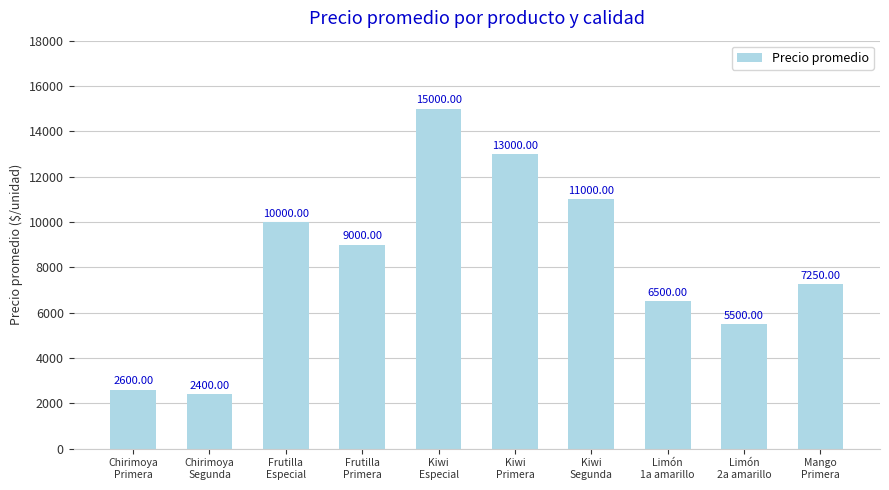

List the labels in order of value, largest first.

Kiwi
Especial, Kiwi
Primera, Kiwi
Segunda, Frutilla
Especial, Frutilla
Primera, Mango
Primera, Limón
1a amarillo, Limón
2a amarillo, Chirimoya
Primera, Chirimoya
Segunda